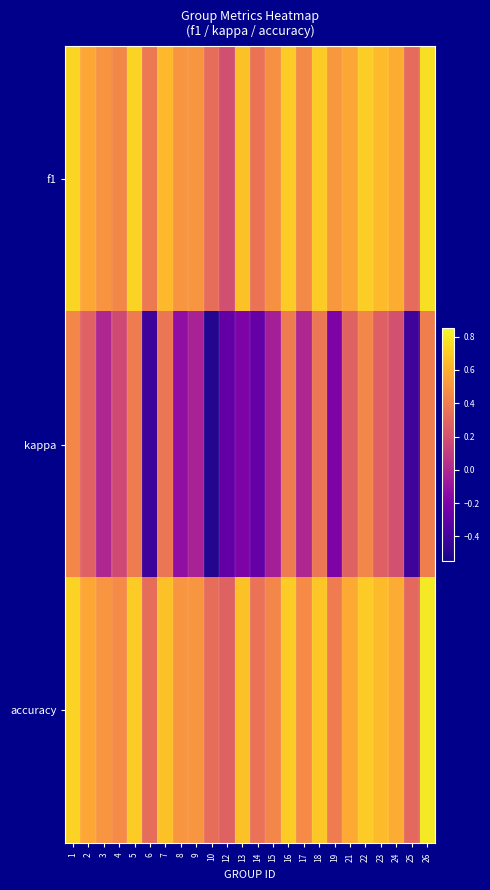

At which category is the sum across all series the highest?

26